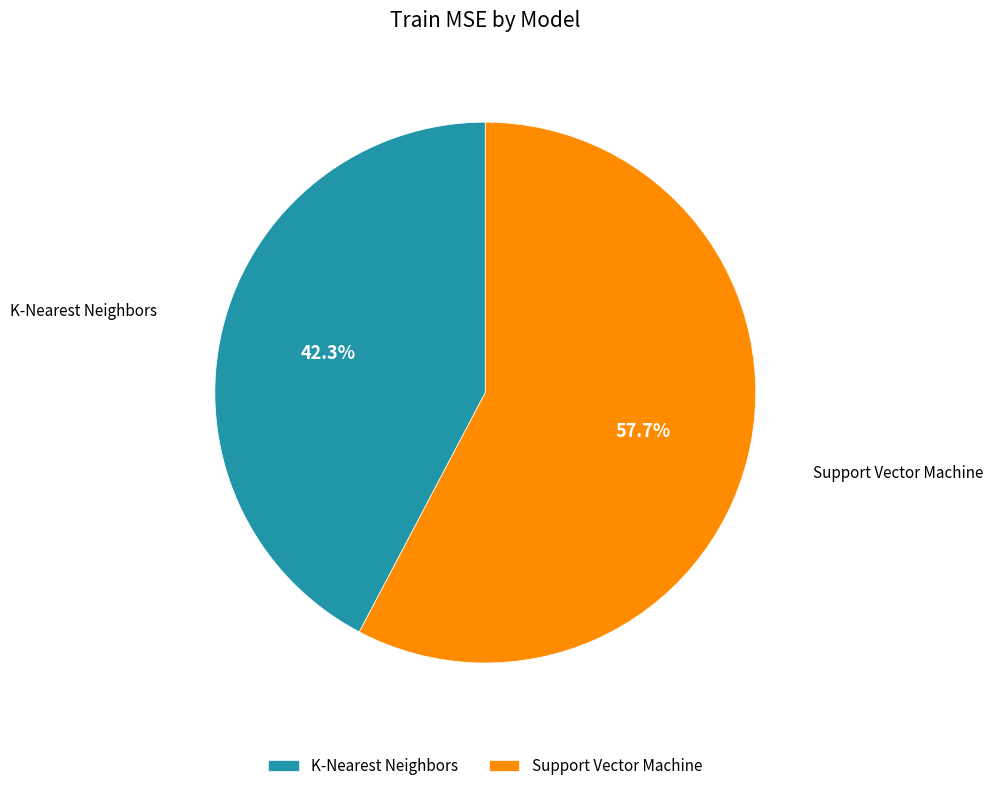

How much of the chart is everything except K-Nearest Neighbors?

57.7%